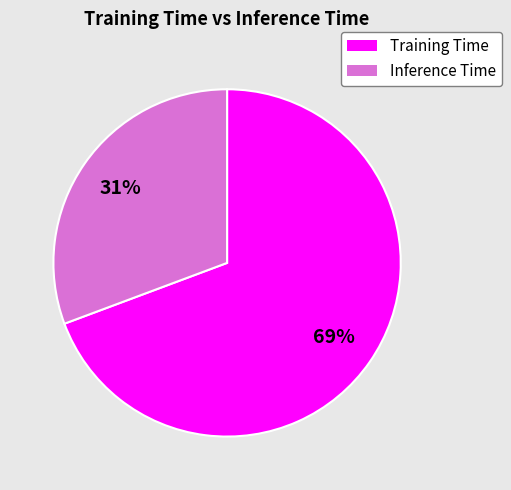

Between Inference Time and Training Time, which is larger?

Training Time